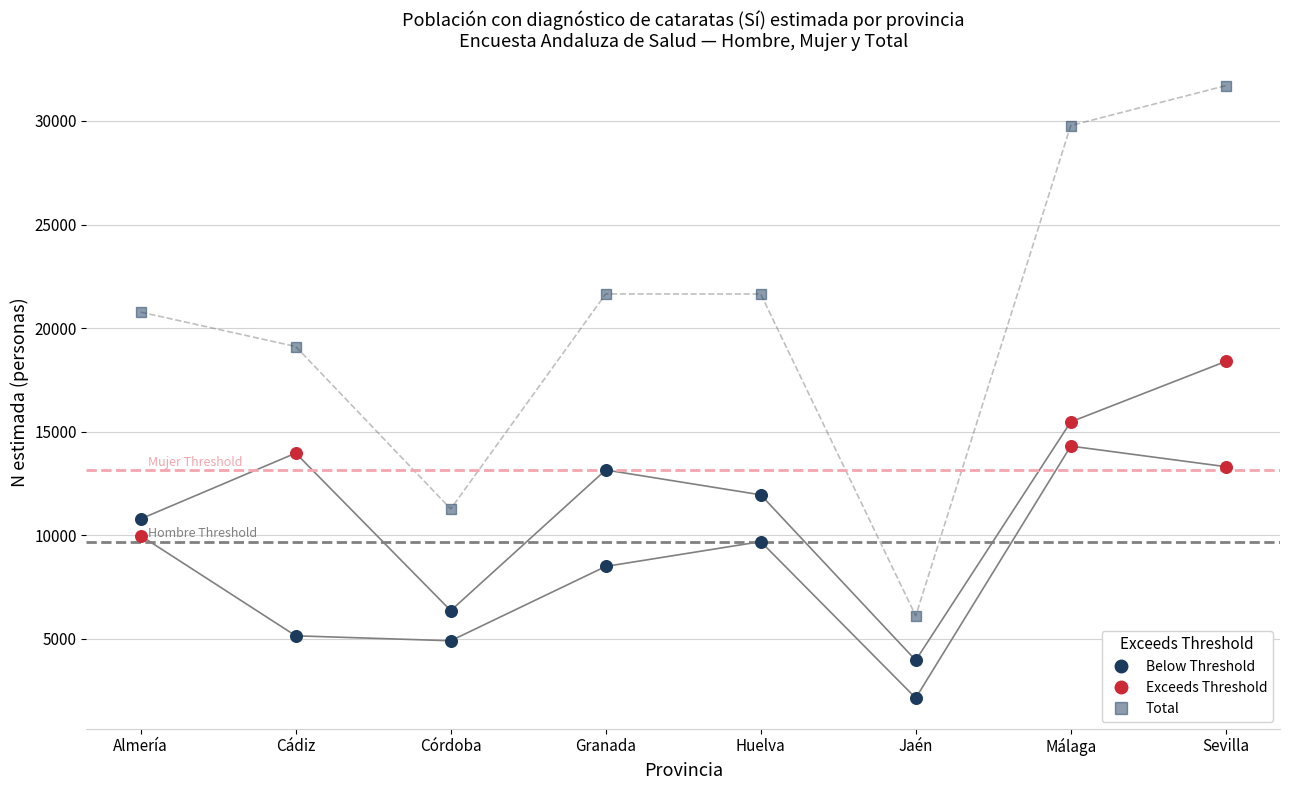

Which series reaches the maximum Y coordinate?

Total N (estimada)